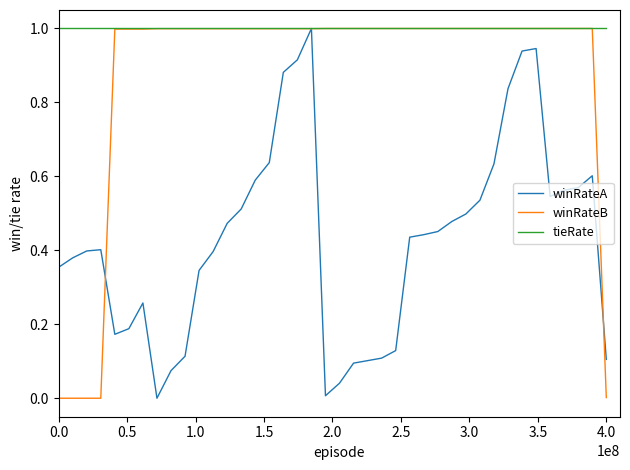

List the series in order of their overall mean, lowest first.

winRateA, winRateB, tieRate